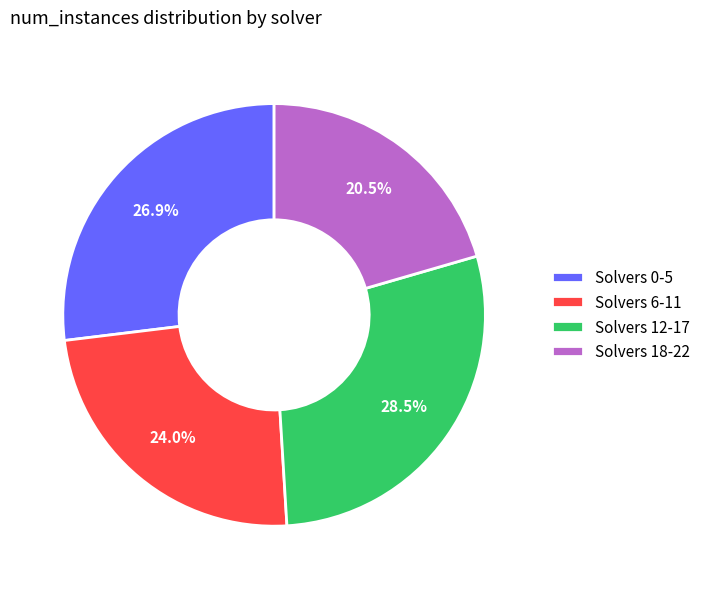

Between Solvers 6-11 and Solvers 12-17, which is larger?

Solvers 12-17